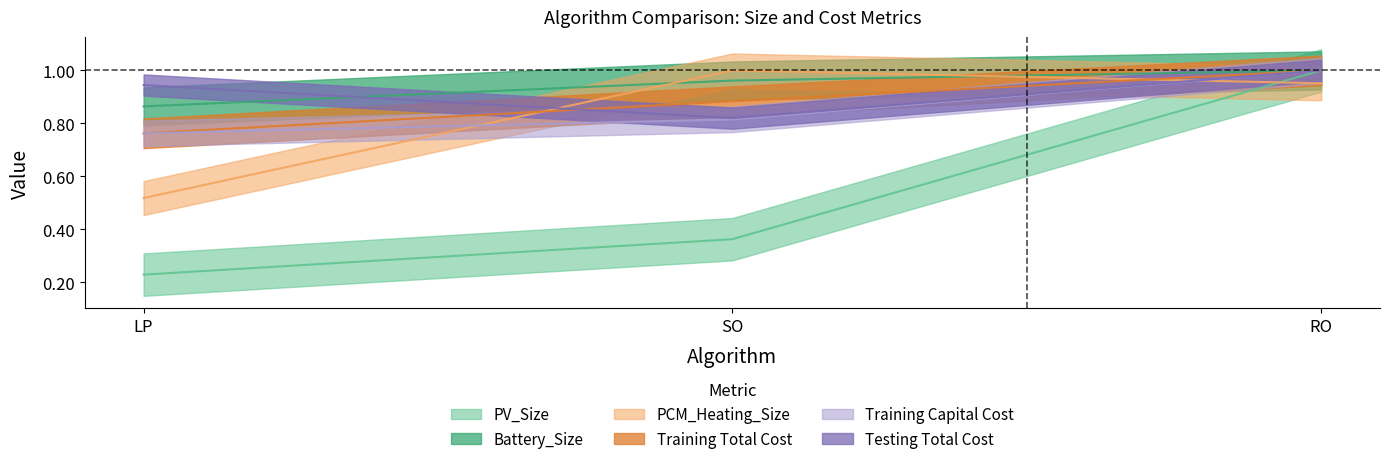

What is the difference between the maximum and minimum values in the PV_Size series?

0.8